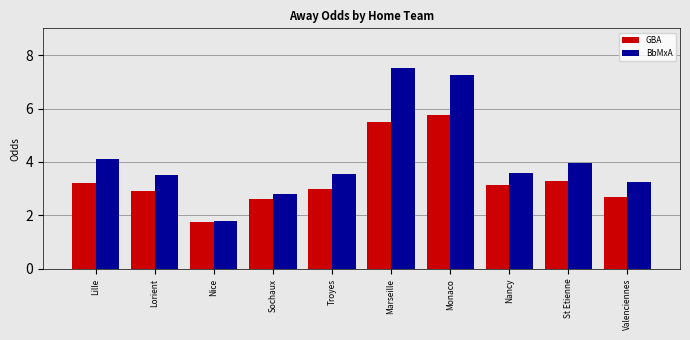

What are all the series names shown in the legend?

GBA, BbMxA